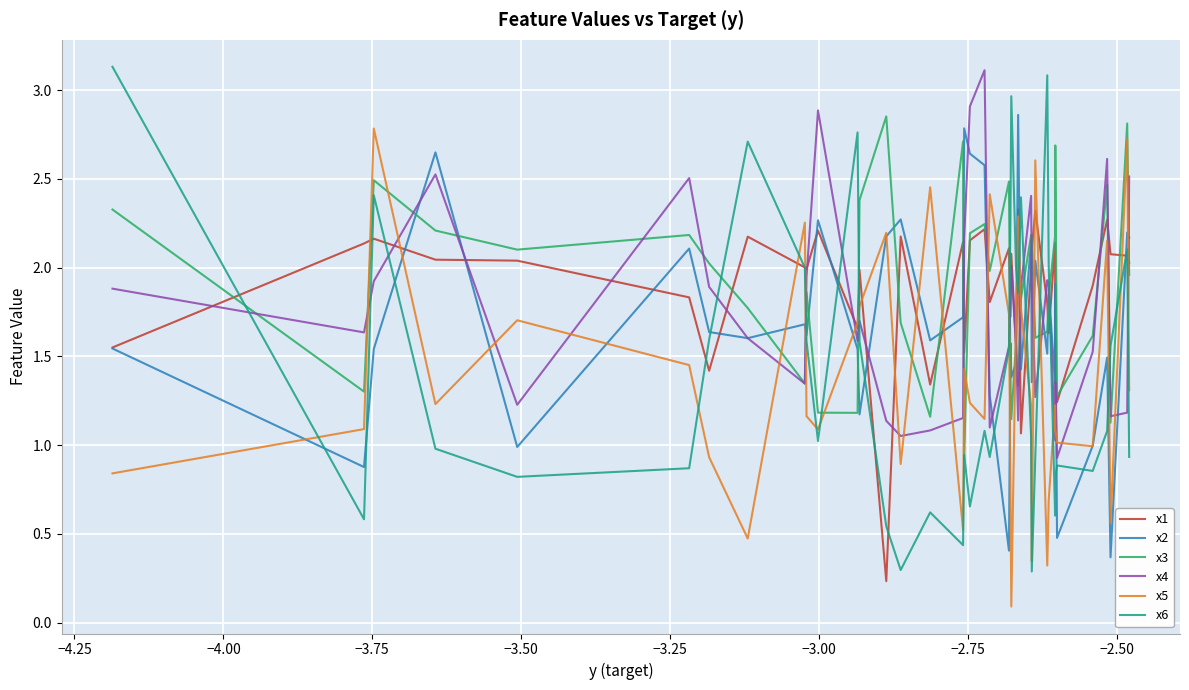

Which series has the largest range (max minus min)?

x6